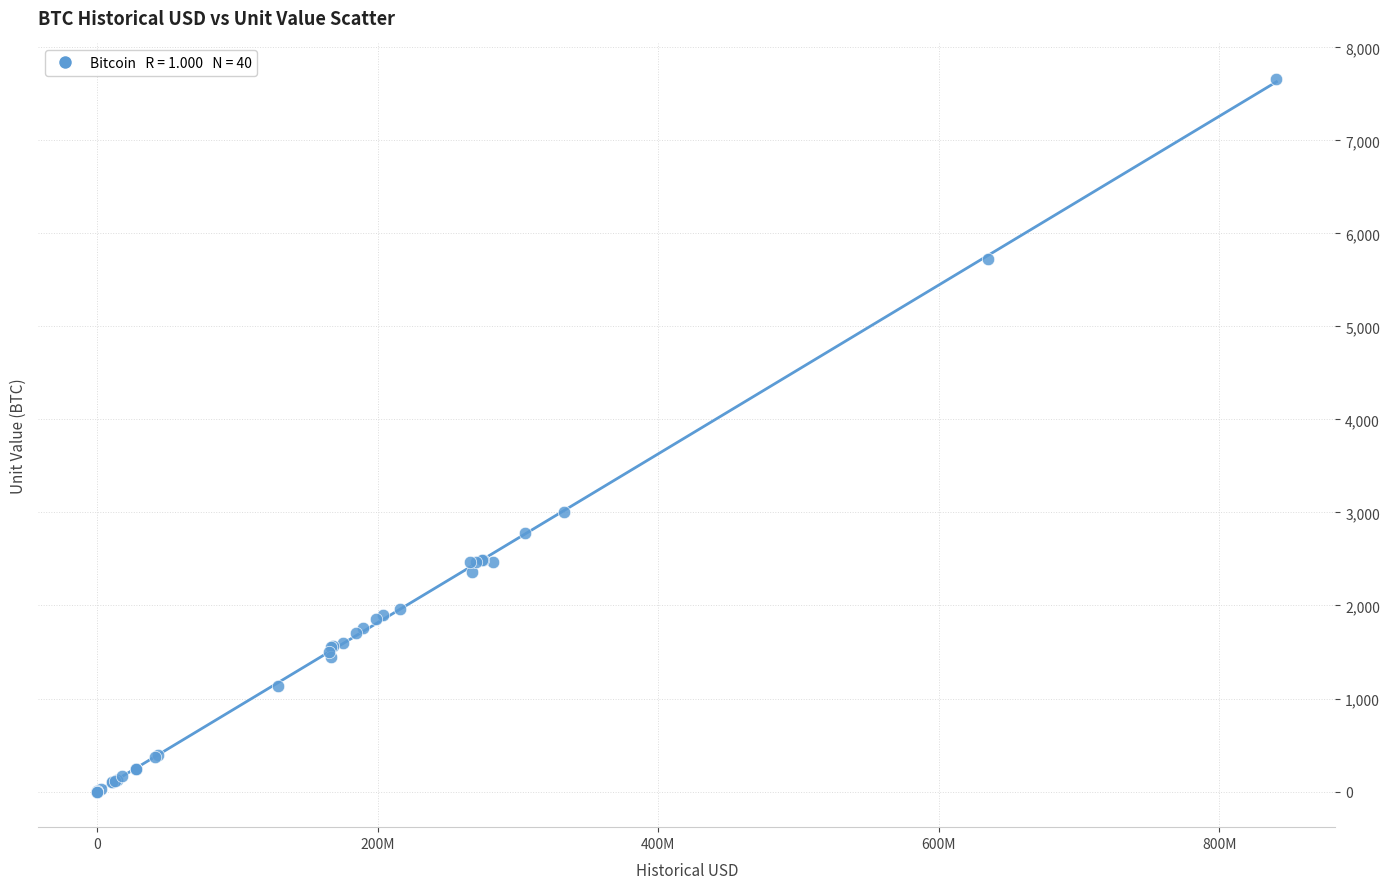

What Y value in the scatter plot is closest to 3829?

3000.0